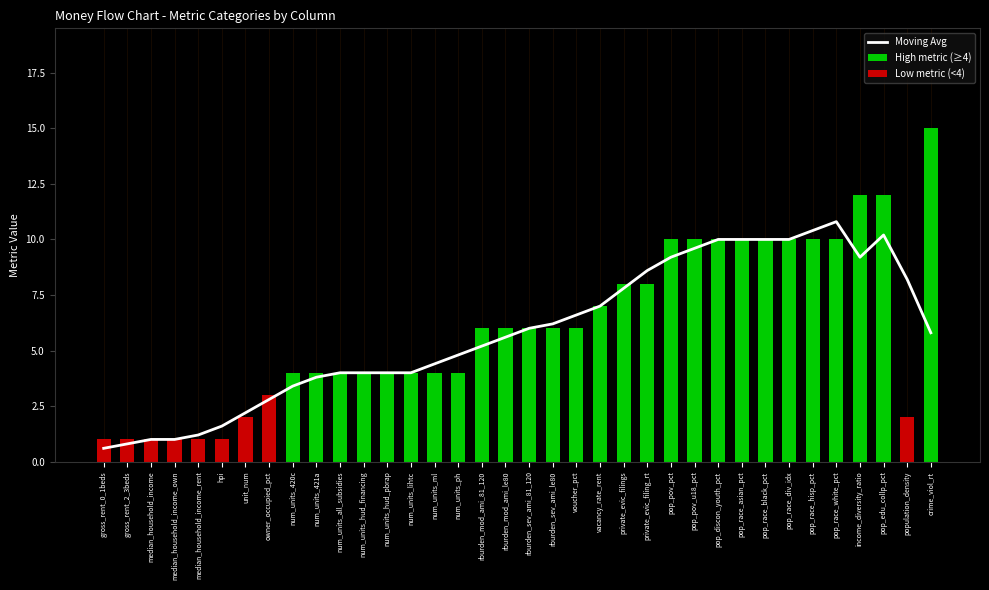

The chart shows a value of 14 at pop_race_hisp_pct. True or false?

False